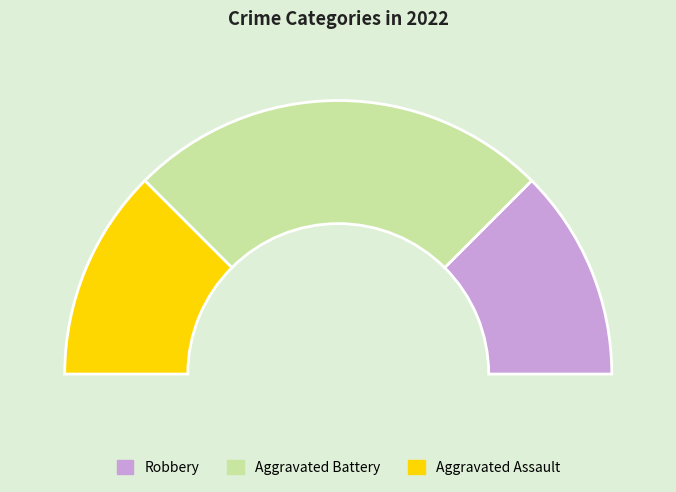

To the nearest percent, what is the difference between the largest and smallest slice percentages?

25%